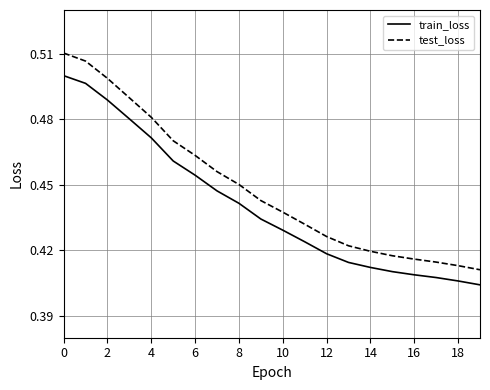

True or false: train_loss and test_loss cross at least once.

False